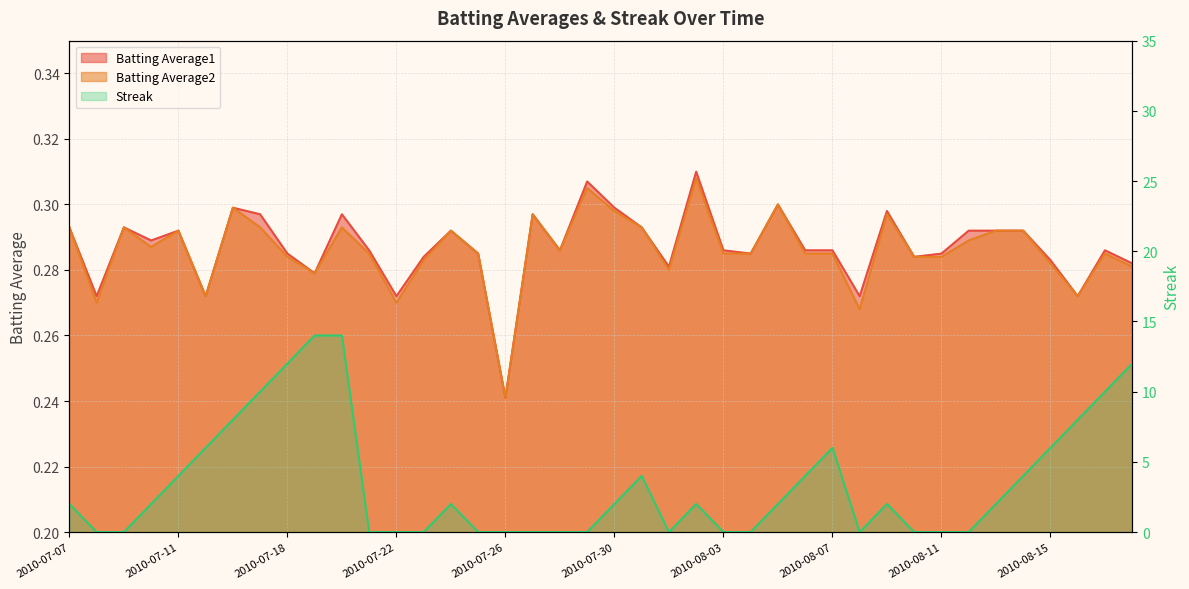

Rank the categories by Batting Average1 value from lowest to highest.

2010-07-26, 2010-07-08, 2010-07-15, 2010-07-22, 2010-08-08, 2010-08-16, 2010-07-19, 2010-08-01, 2010-08-18, 2010-08-15, 2010-07-23, 2010-08-10, 2010-07-18, 2010-07-25, 2010-08-04, 2010-08-11, 2010-07-21, 2010-07-28, 2010-08-03, 2010-08-06, 2010-08-07, 2010-08-17, 2010-07-10, 2010-07-11, 2010-07-24, 2010-08-12, 2010-08-13, 2010-08-14, 2010-07-07, 2010-07-09, 2010-07-31, 2010-07-17, 2010-07-20, 2010-07-27, 2010-08-09, 2010-07-16, 2010-07-30, 2010-08-05, 2010-07-29, 2010-08-02